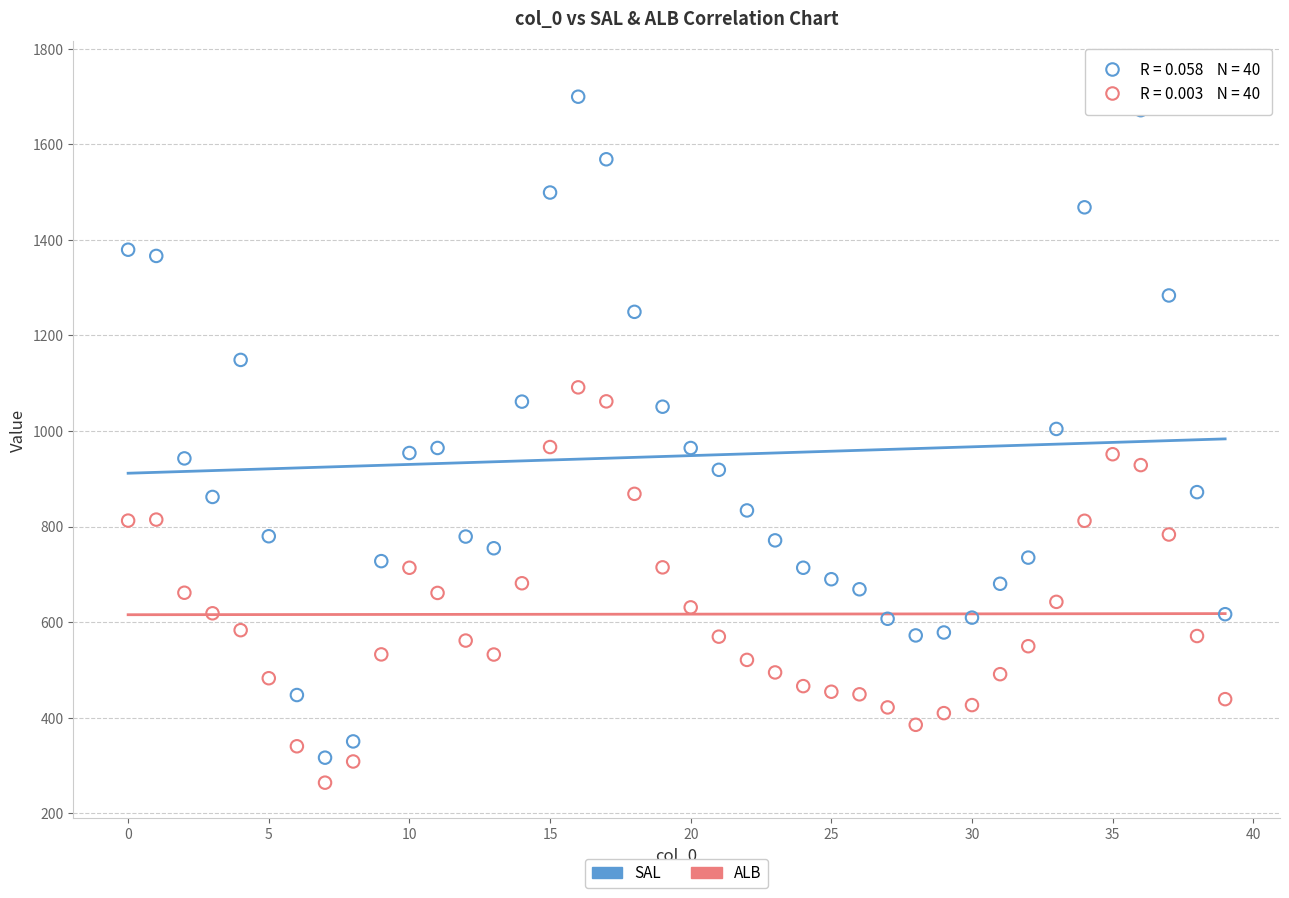

Which series has the widest spread of Y values?

SAL